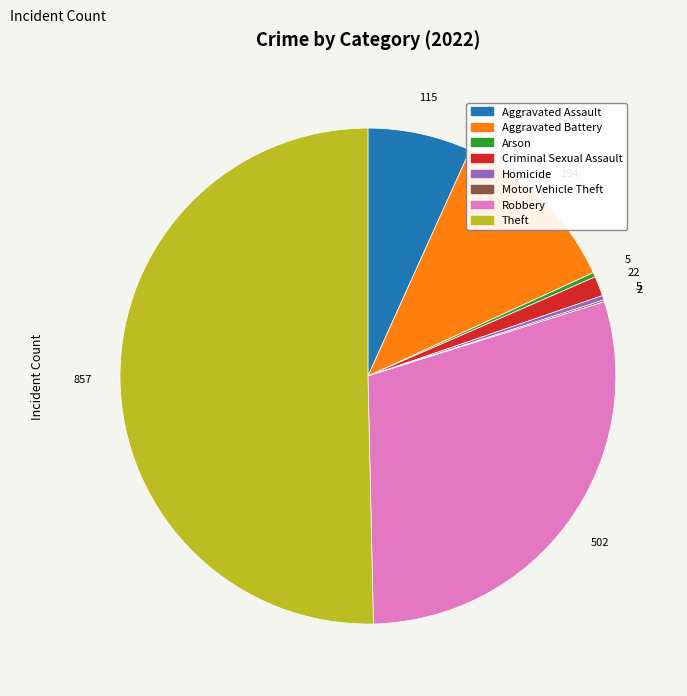

Do Theft and Criminal Sexual Assault together represent more than half of the pie?

Yes